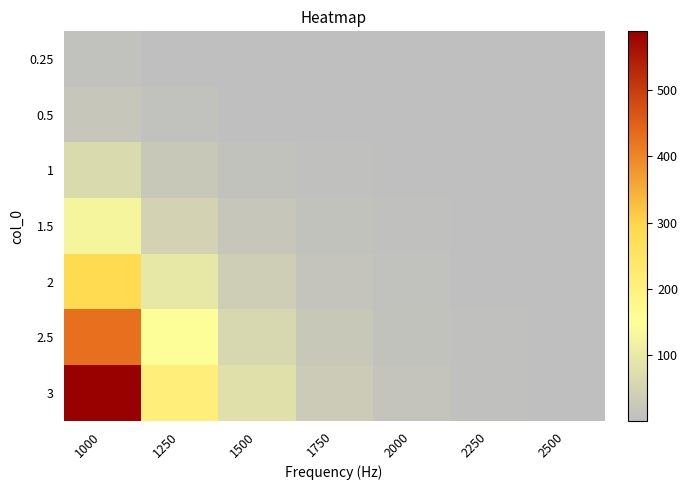

At 1250, list the series in order from smallest to largest.

0.25, 0.5, 1, 1.5, 2, 2.5, 3